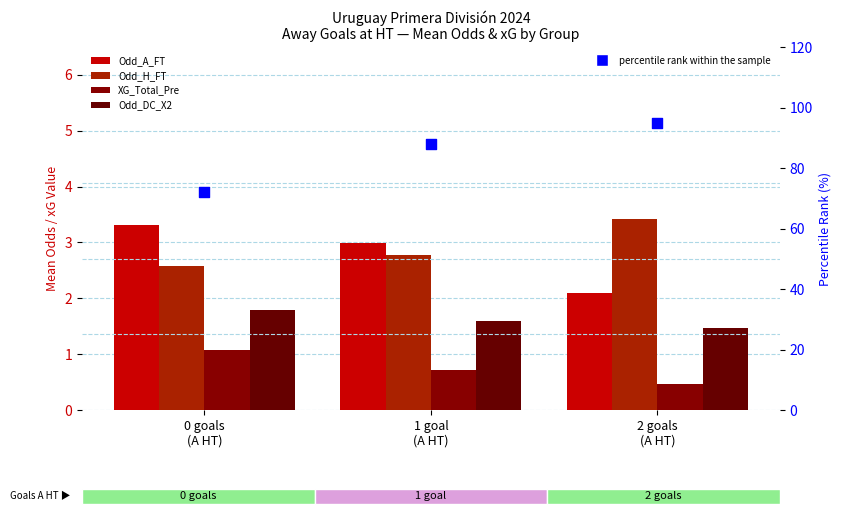

At how many categories does at least one series exceed 17?

3